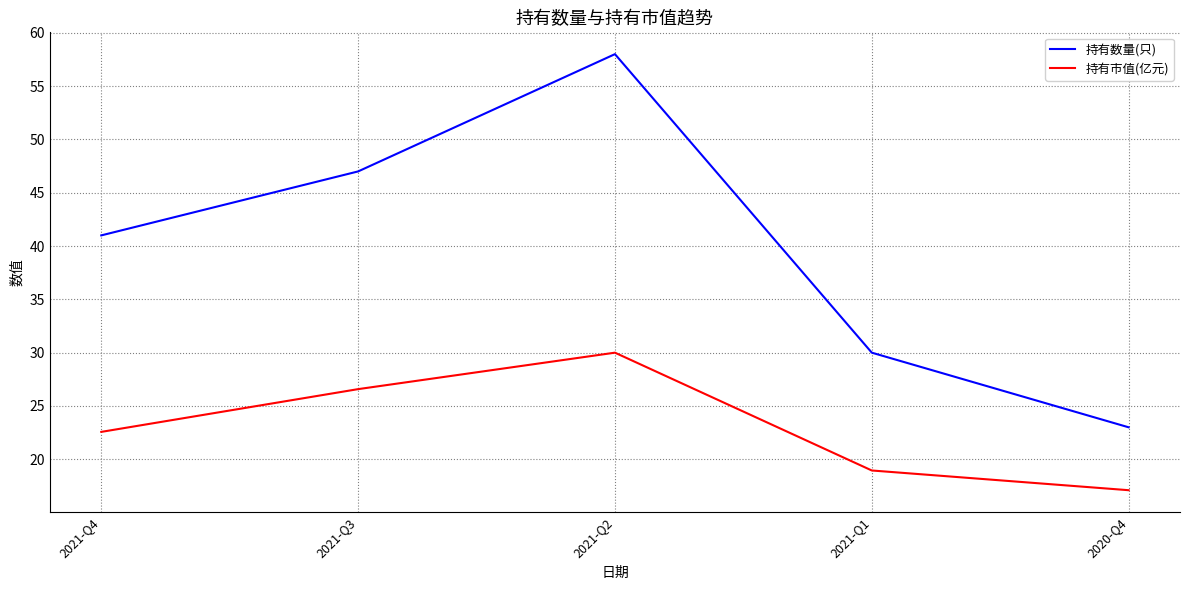

What position from the left is 2021-Q4?

1